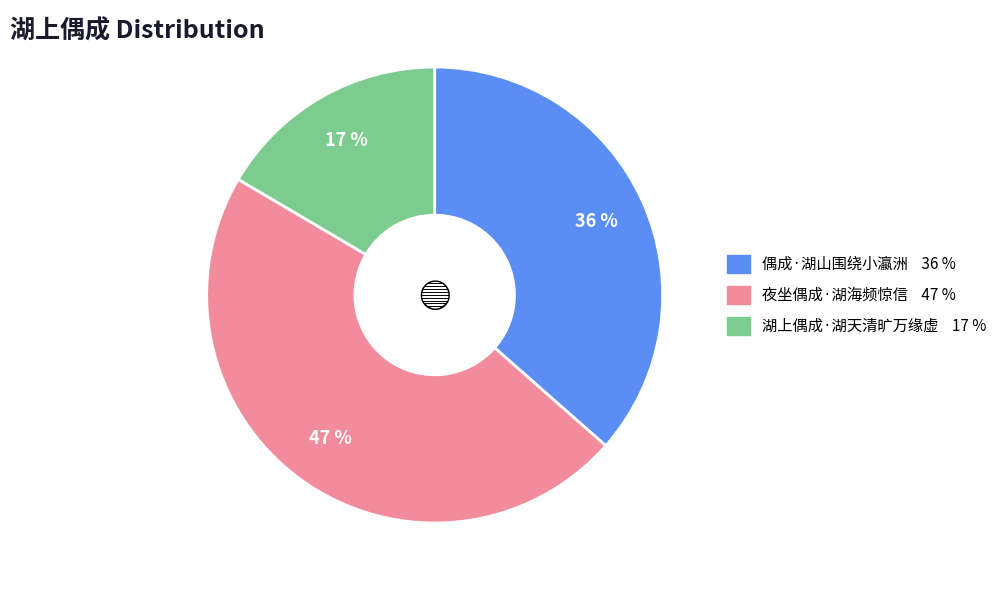

Does 偶成·湖山围绕小瀛洲 represent more than half of the total?

No